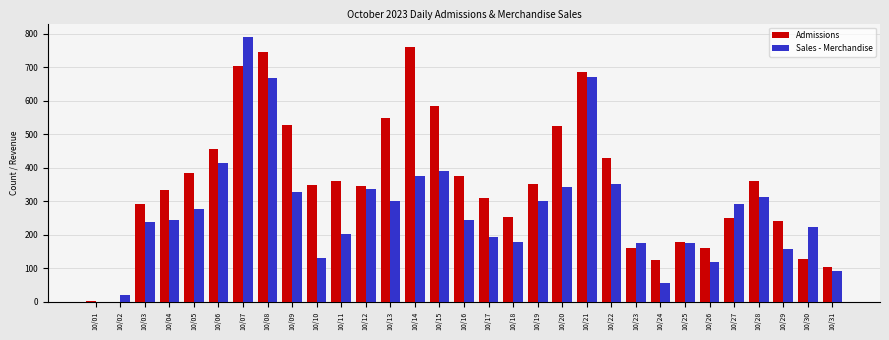

How many data points does each series have?

31